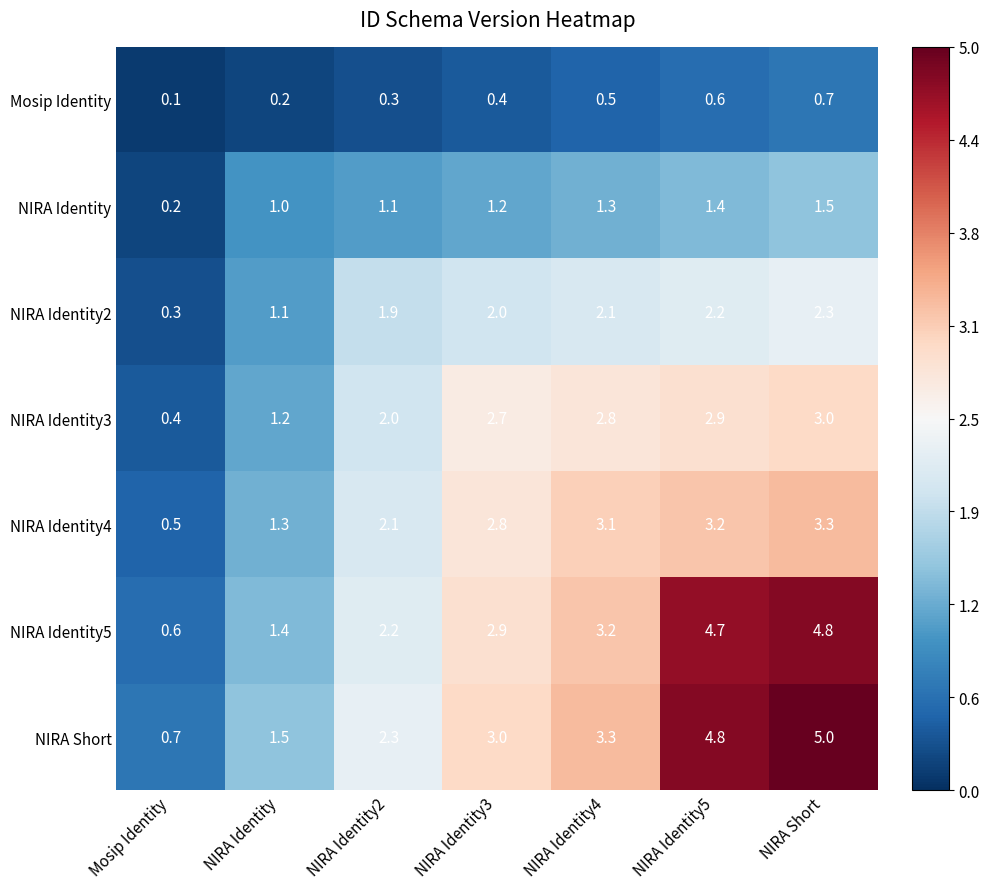

What is the maximum value shown in the chart?

5.0